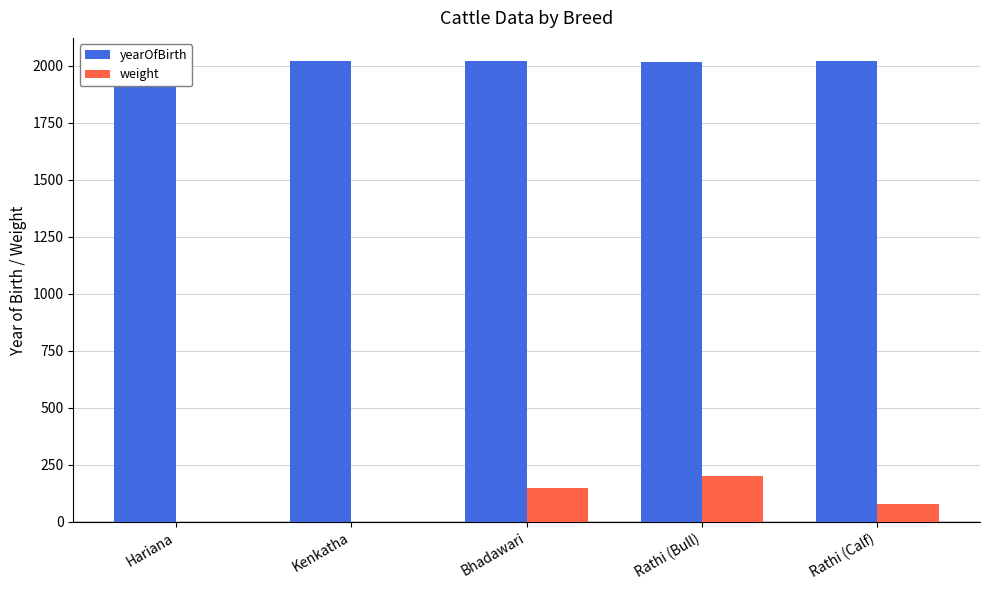

The value of yearOfBirth at Rathi (Bull) is 2018. True or false?

True